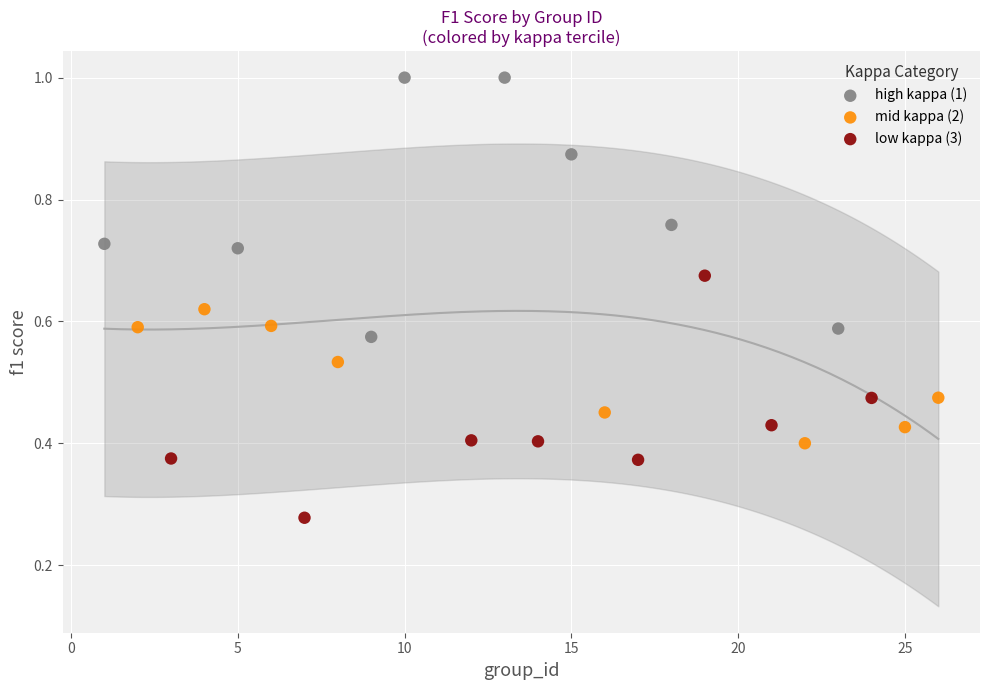

Which series has the widest spread of Y values?

high kappa (1)